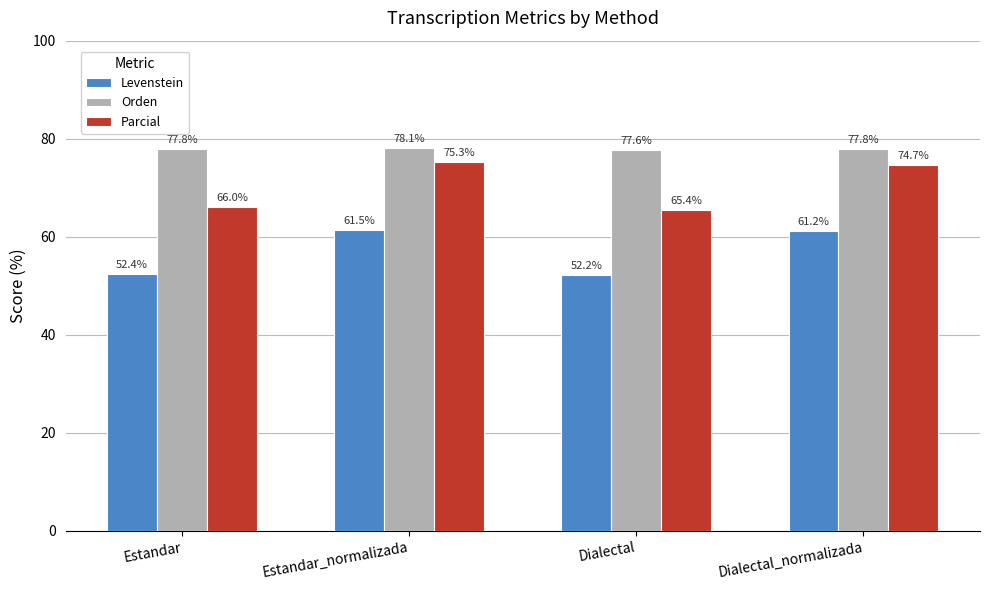

Which series has the widest spread of values?

Parcial